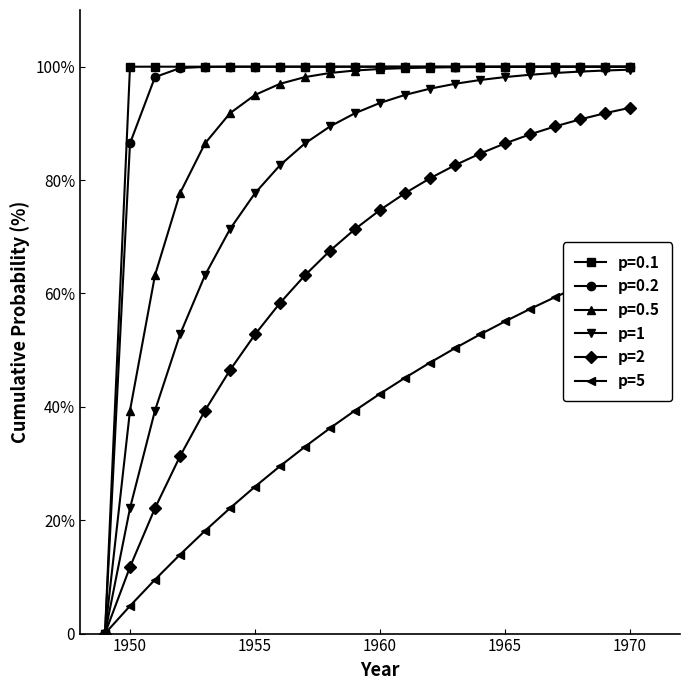

How many data points in p=1 are above 93?

11